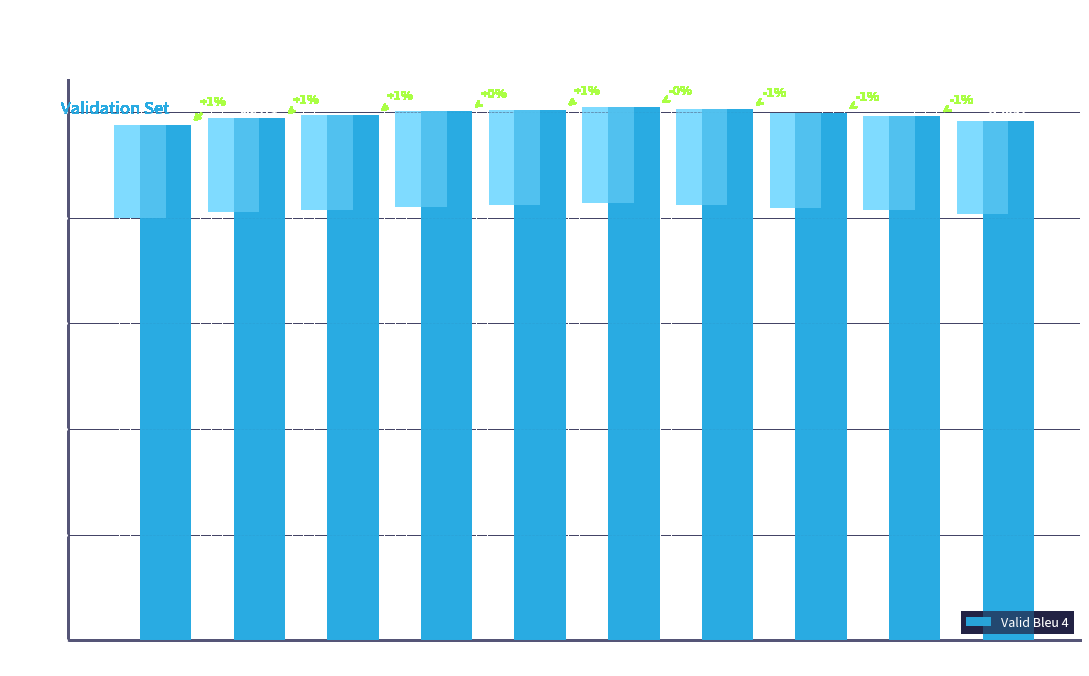

Which label corresponds to the smallest value in the chart?

Epoch 2